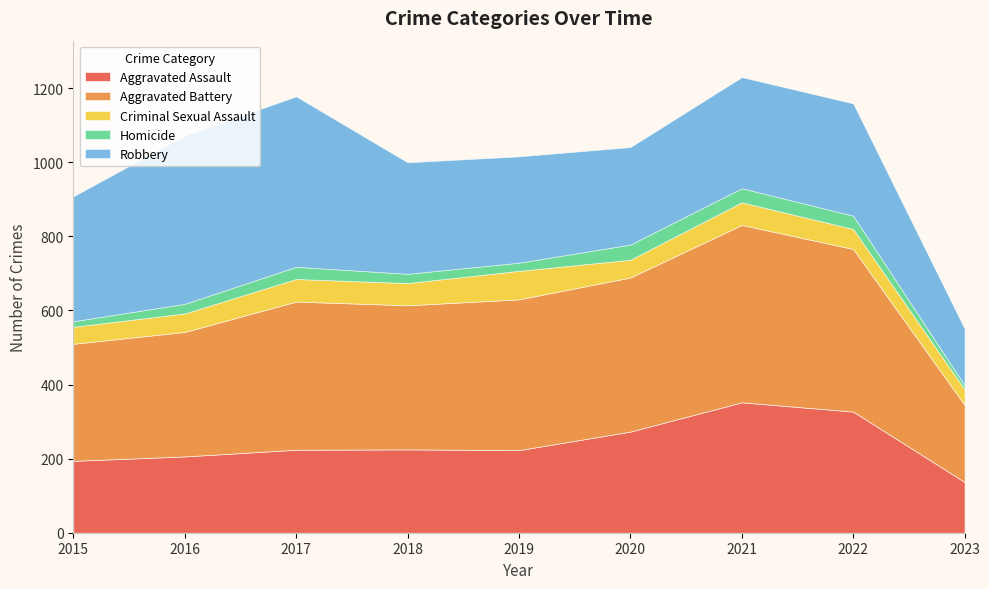

The value of Robbery at 2021 is 300. True or false?

True